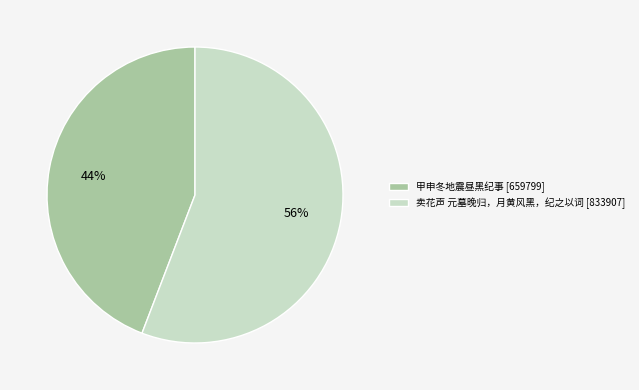

Which slice represents more than half of the pie?

卖花声 元墓晚归，月黄风黑，纪之以词